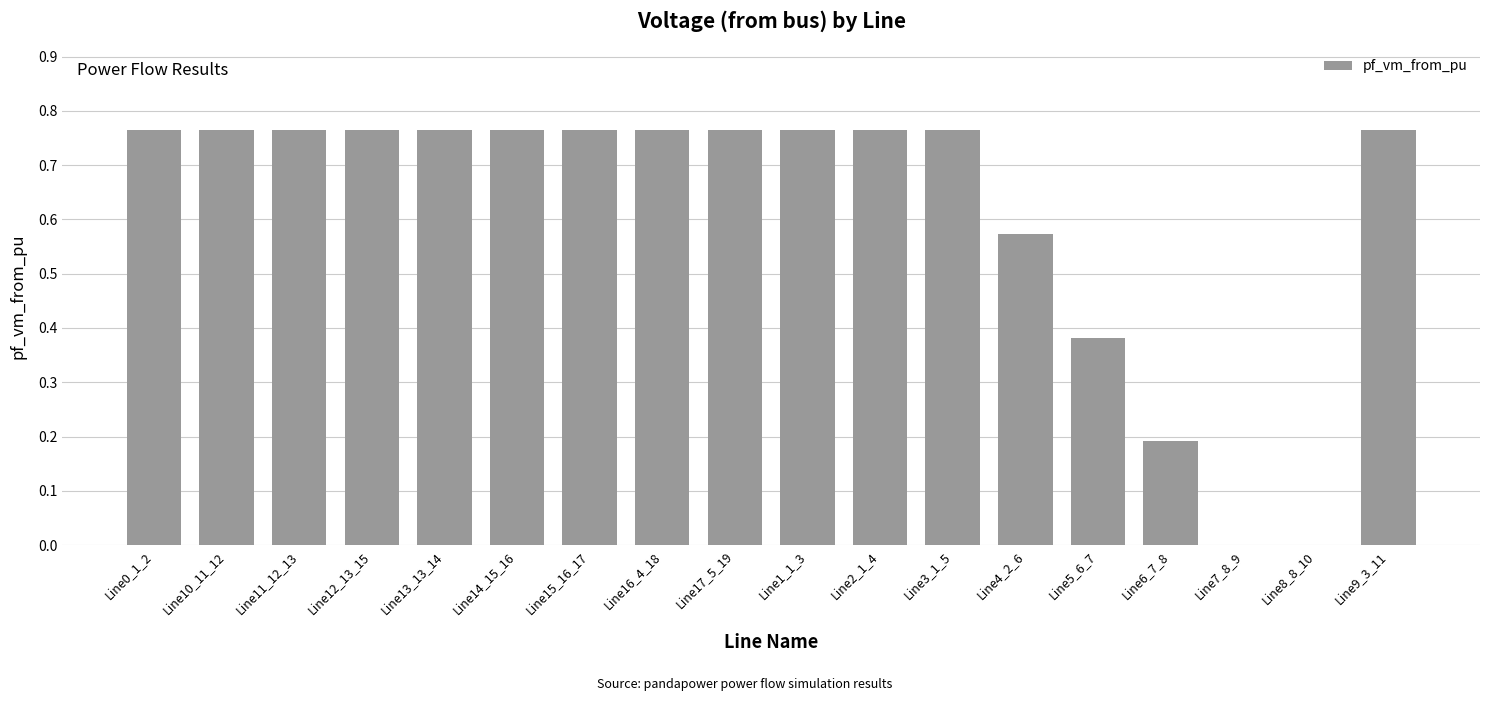

Between Line8_8_10 and Line4_2_6, which is larger?

Line4_2_6